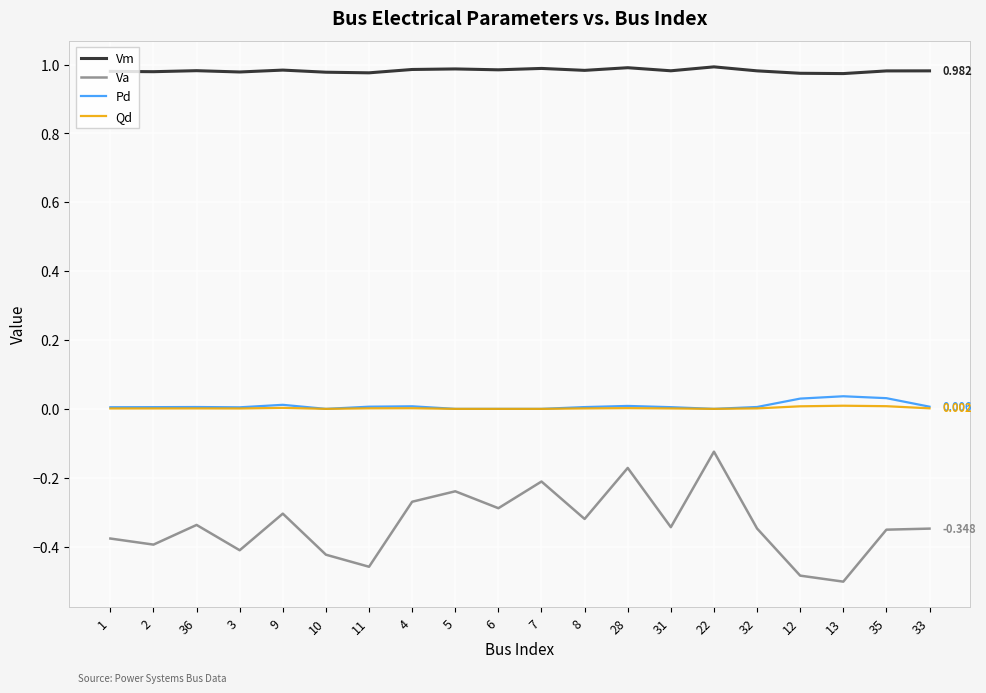

What are all the series names shown in the legend?

Vm, Va, Pd, Qd